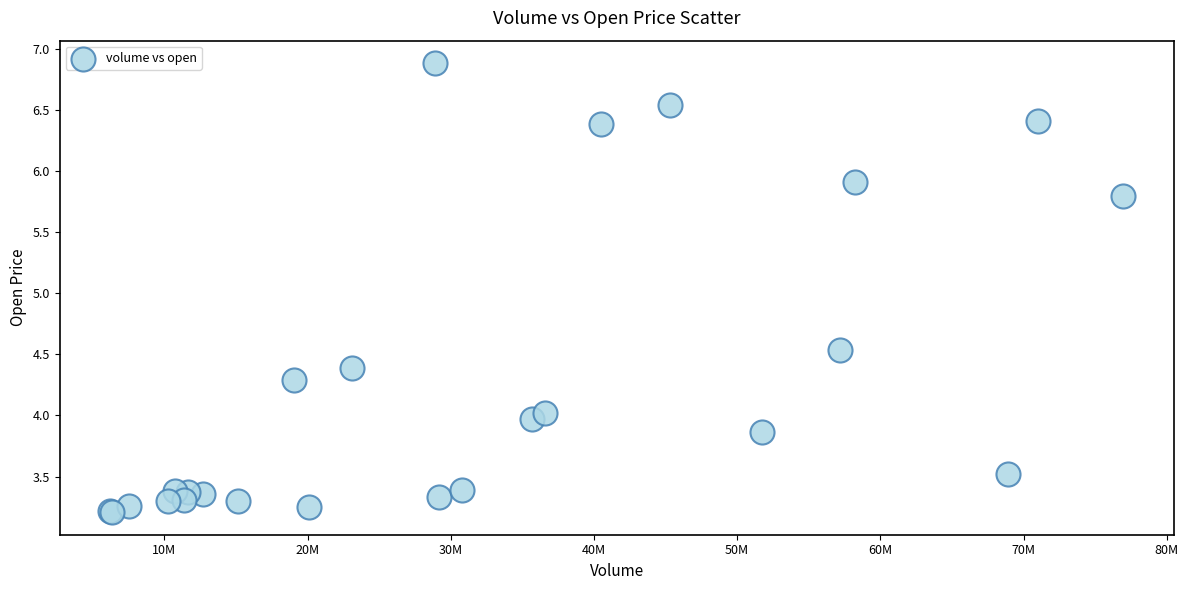

What Y value in the scatter plot is closest to 5?

4.5